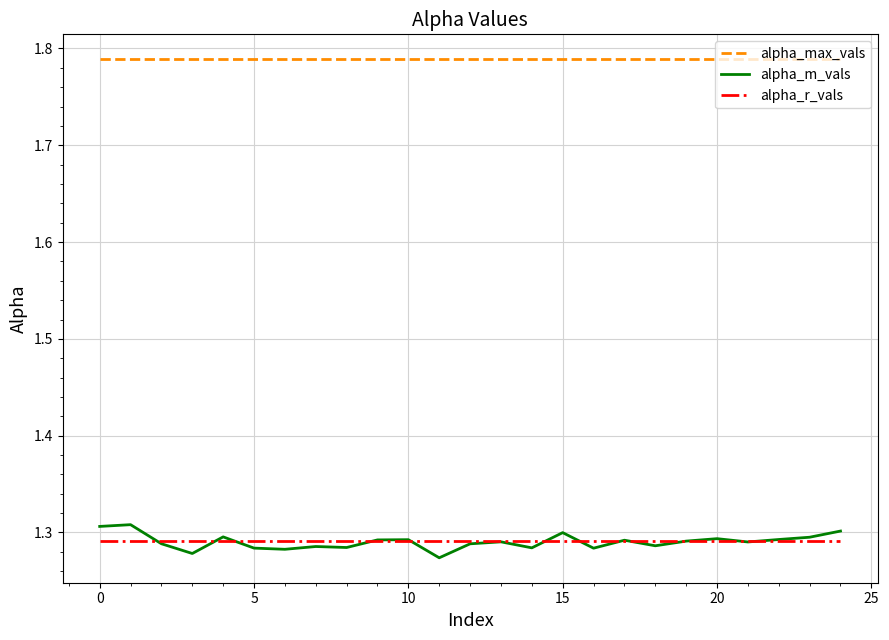

What are all the series names shown in the legend?

alpha_max_vals, alpha_m_vals, alpha_r_vals